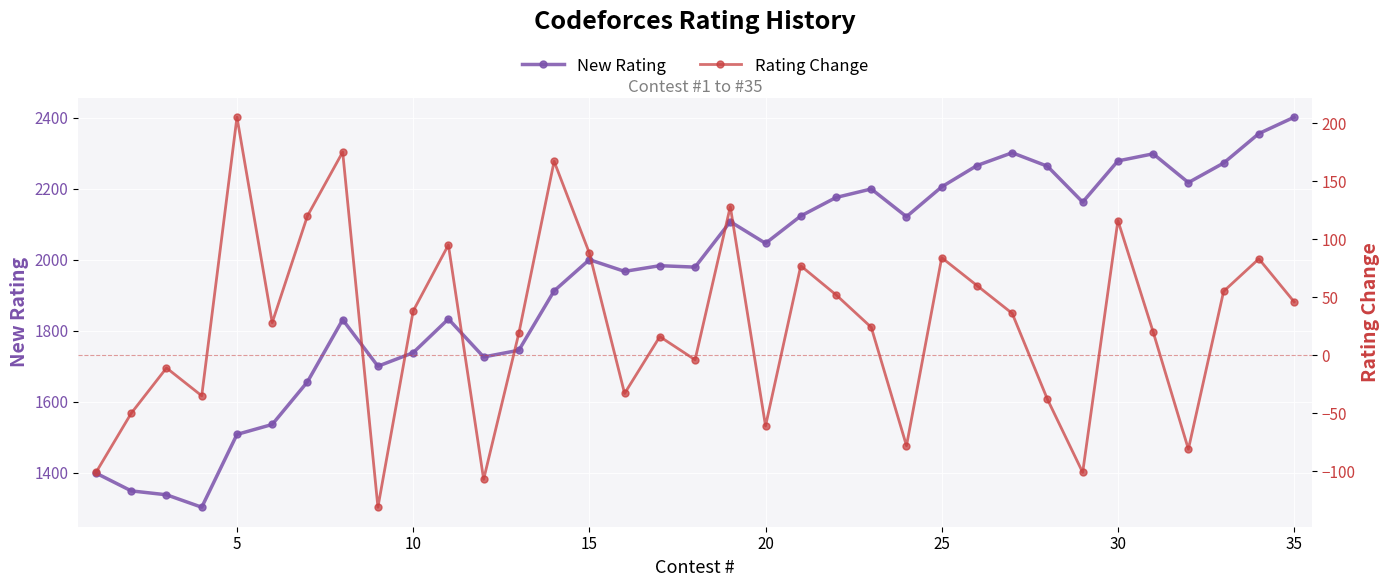

List the series in order of their overall mean, lowest first.

Rating Change, New Rating